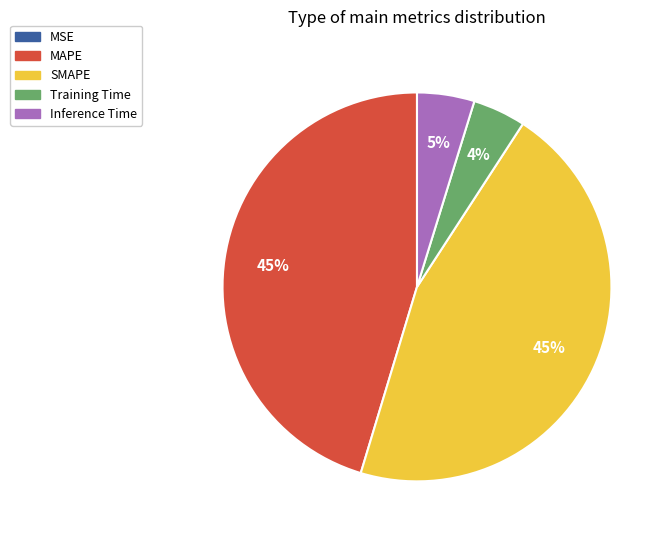

Is Inference Time the majority of the pie?

No